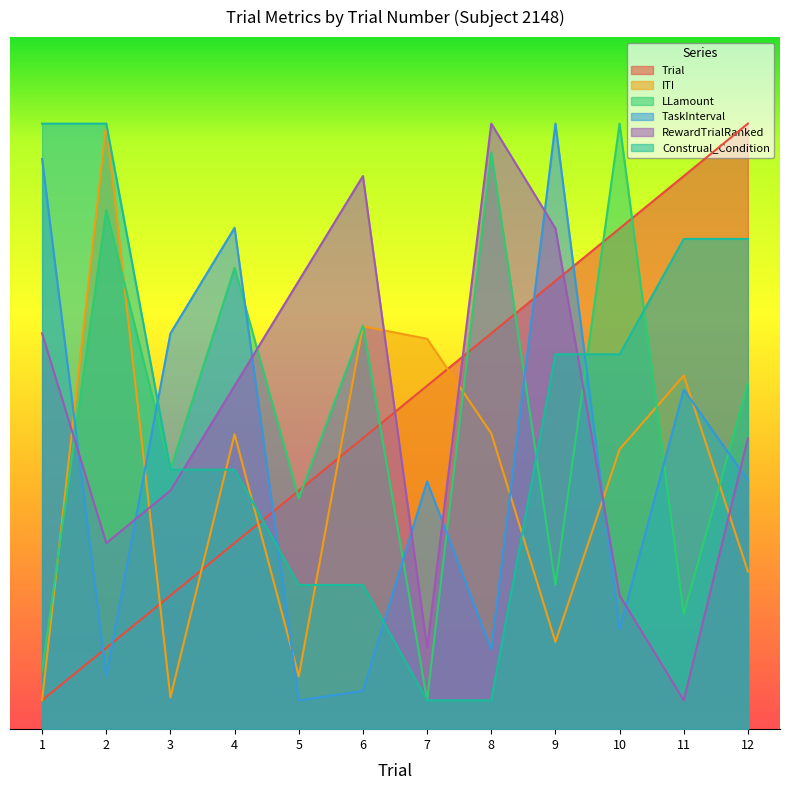

Reading left to right, what are all the values shown in this chart?

Trial: 1=0.5	2=1.4	3=2.3	4=3.2	5=4.1	6=5.0	7=6.0	8=6.9	9=7.8	10=8.7	11=9.6	12=10.5
ITI: 1=0.5	2=10.5	3=0.5	4=5.1	5=0.9	6=7.0	7=6.8	8=5.1	9=1.5	10=4.9	11=6.1	12=2.7
LLamount: 1=1.0	2=9.0	3=4.5	4=8.0	5=4.0	6=7.0	7=0.5	8=10.0	9=2.5	10=10.5	11=2.0	12=6.0
TaskInterval: 1=9.9	2=0.9	3=6.9	4=8.7	5=0.5	6=0.7	7=4.3	8=1.4	9=10.5	10=1.7	11=5.9	12=4.3
RewardTrialRanked: 1=6.9	2=3.2	3=4.1	4=6.0	5=7.8	6=9.6	7=1.4	8=10.5	9=8.7	10=2.3	11=0.5	12=5.0
Construal_Condition: 1=10.5	2=10.5	3=4.5	4=4.5	5=2.5	6=2.5	7=0.5	8=0.5	9=6.5	10=6.5	11=8.5	12=8.5